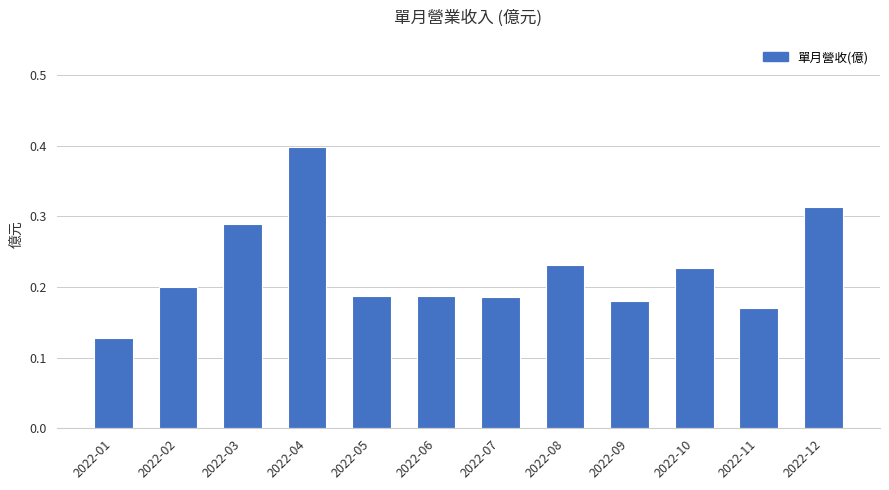

What is the sum of the values at 2022-12 and 2022-05?

0.5